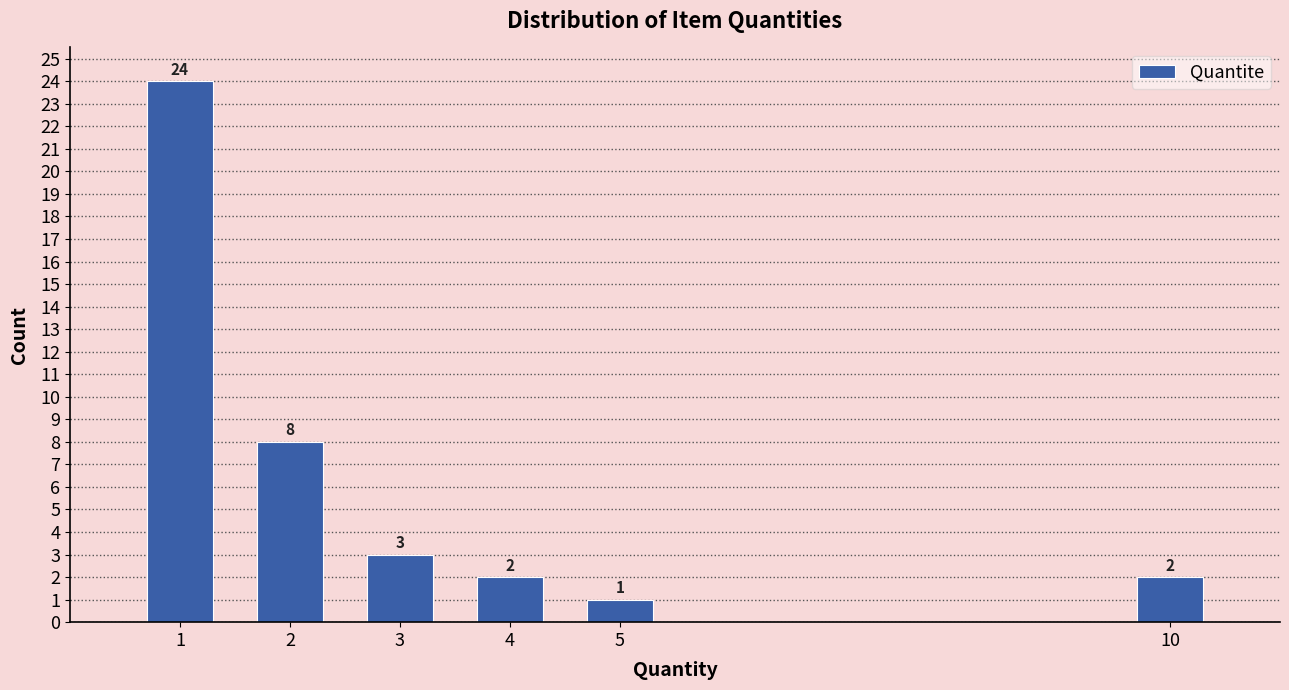

Reading right to left, list all the values displayed in this chart.

2	1	2	3	8	24